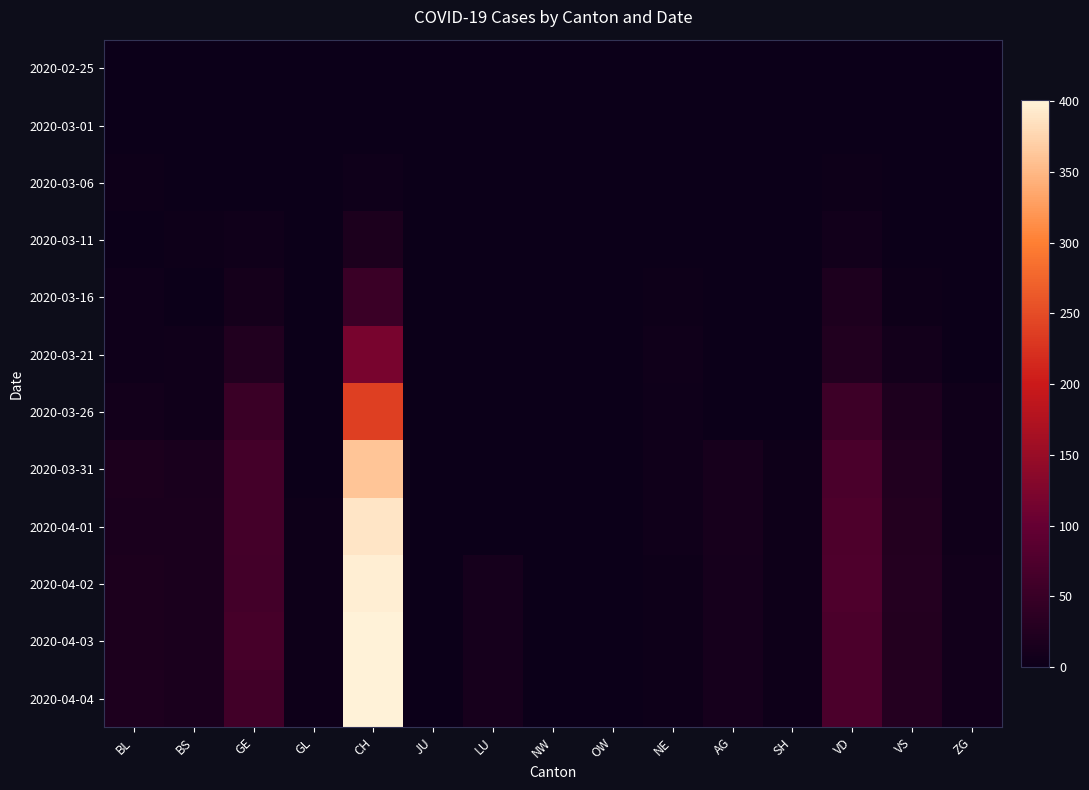

Reading left to right, extract all data points from this chart.

2020-02-25: BL=0	BS=0	GE=0	GL=0	CH=0	JU=0	LU=0	NW=0	OW=0	NE=0	AG=0	SH=0	VD=0	VS=0	ZG=0
2020-03-01: BL=0	BS=0	GE=0	GL=0	CH=0	JU=0	LU=0	NW=0	OW=0	NE=0	AG=0	SH=0	VD=0	VS=0	ZG=0
2020-03-06: BL=2	BS=0	GE=0	GL=0	CH=4	JU=0	LU=0	NW=0	OW=0	NE=0	AG=0	SH=0	VD=2	VS=0	ZG=0
2020-03-11: BL=1	BS=2	GE=6	GL=0	CH=18	JU=0	LU=0	NW=0	OW=0	NE=1	AG=0	SH=0	VD=7	VS=1	ZG=0
2020-03-16: BL=4	BS=0	GE=10	GL=0	CH=53	JU=0	LU=0	NW=0	OW=0	NE=2	AG=0	SH=0	VD=20	VS=2	ZG=0
2020-03-21: BL=4	BS=6	GE=25	GL=0	CH=119	JU=0	LU=0	NW=0	OW=0	NE=5	AG=0	SH=0	VD=24	VS=8	ZG=0
2020-03-26: BL=9	BS=5	GE=52	GL=0	CH=238	JU=0	LU=0	NW=0	OW=0	NE=4	AG=0	SH=1	VD=56	VS=19	ZG=5
2020-03-31: BL=18	BS=15	GE=64	GL=1	CH=361	JU=0	LU=0	NW=1	OW=0	NE=5	AG=14	SH=3	VD=70	VS=24	ZG=5
2020-04-01: BL=17	BS=16	GE=64	GL=2	CH=389	JU=0	LU=0	NW=0	OW=0	NE=5	AG=14	SH=3	VD=73	VS=26	ZG=5
2020-04-02: BL=18	BS=17	GE=62	GL=2	CH=397	JU=0	LU=11	NW=0	OW=0	NE=3	AG=12	SH=3	VD=74	VS=28	ZG=7
2020-04-03: BL=18	BS=17	GE=65	GL=2	CH=401	JU=0	LU=12	NW=0	OW=0	NE=3	AG=12	SH=3	VD=72	VS=26	ZG=7
2020-04-04: BL=19	BS=16	GE=61	GL=2	CH=401	JU=0	LU=13	NW=0	OW=0	NE=3	AG=12	SH=3	VD=72	VS=28	ZG=7